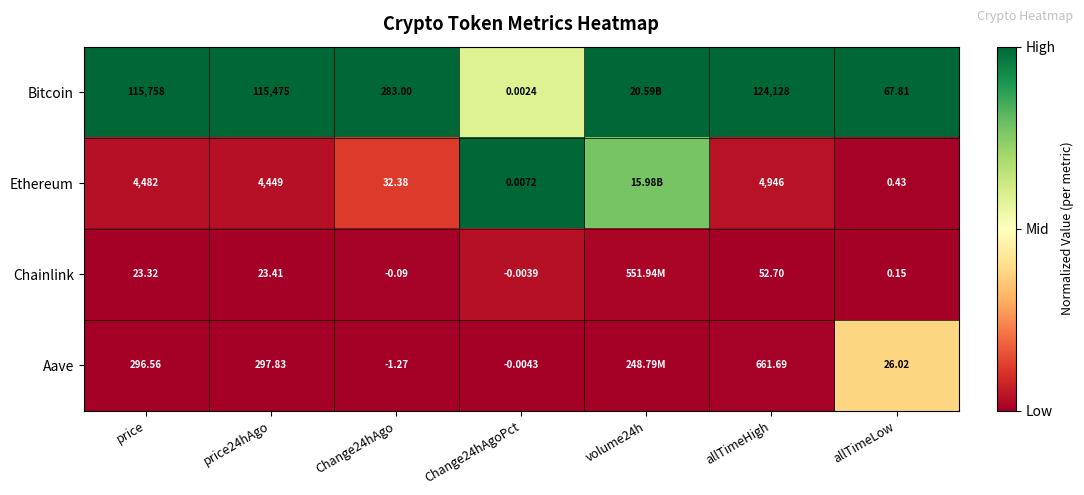

Which series changed the most between price and price24hAgo?

Bitcoin